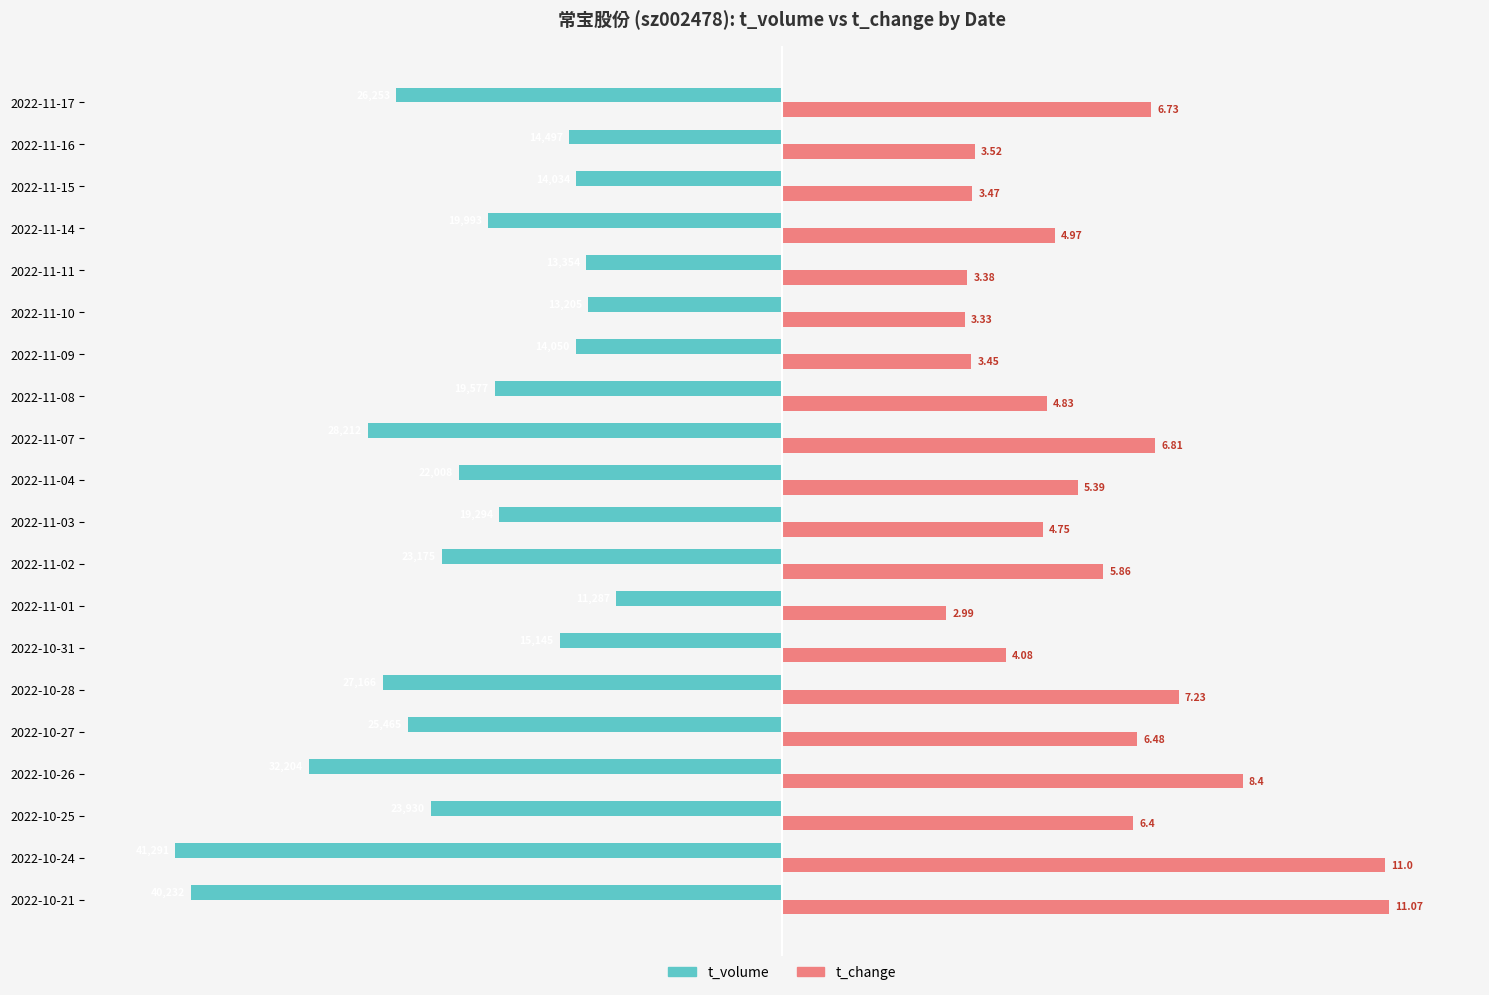

What are all the series names shown in the legend?

t_volume, t_change